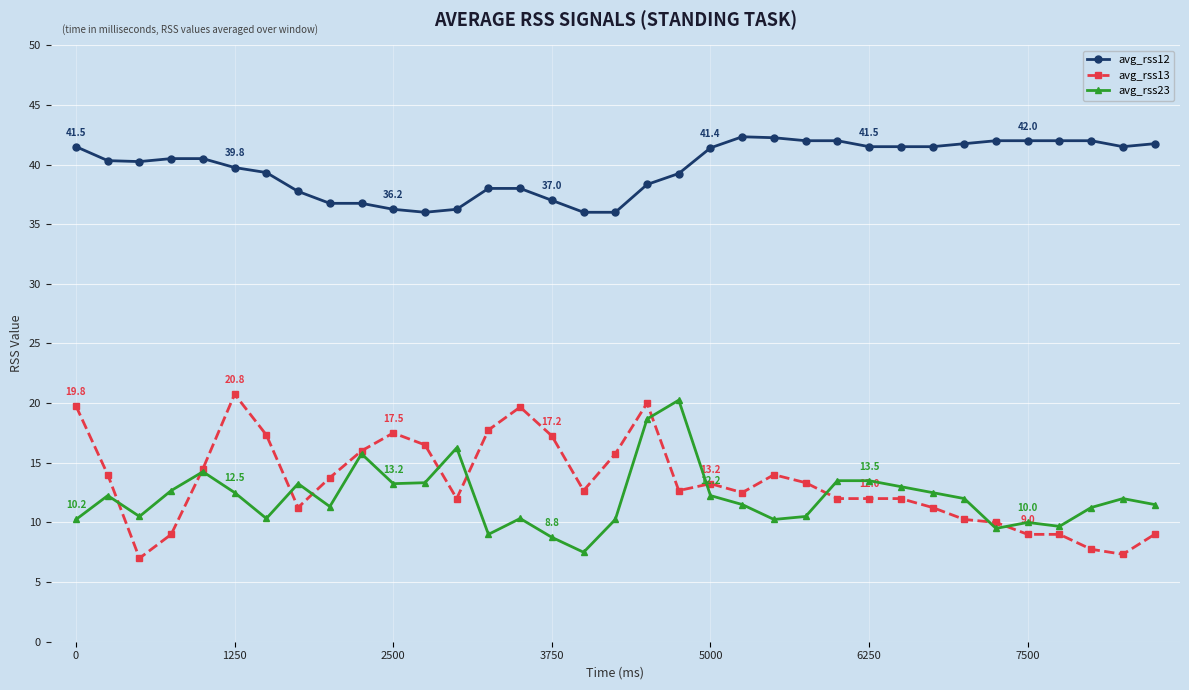

Does the chart display data point markers on the line(s)?

Yes